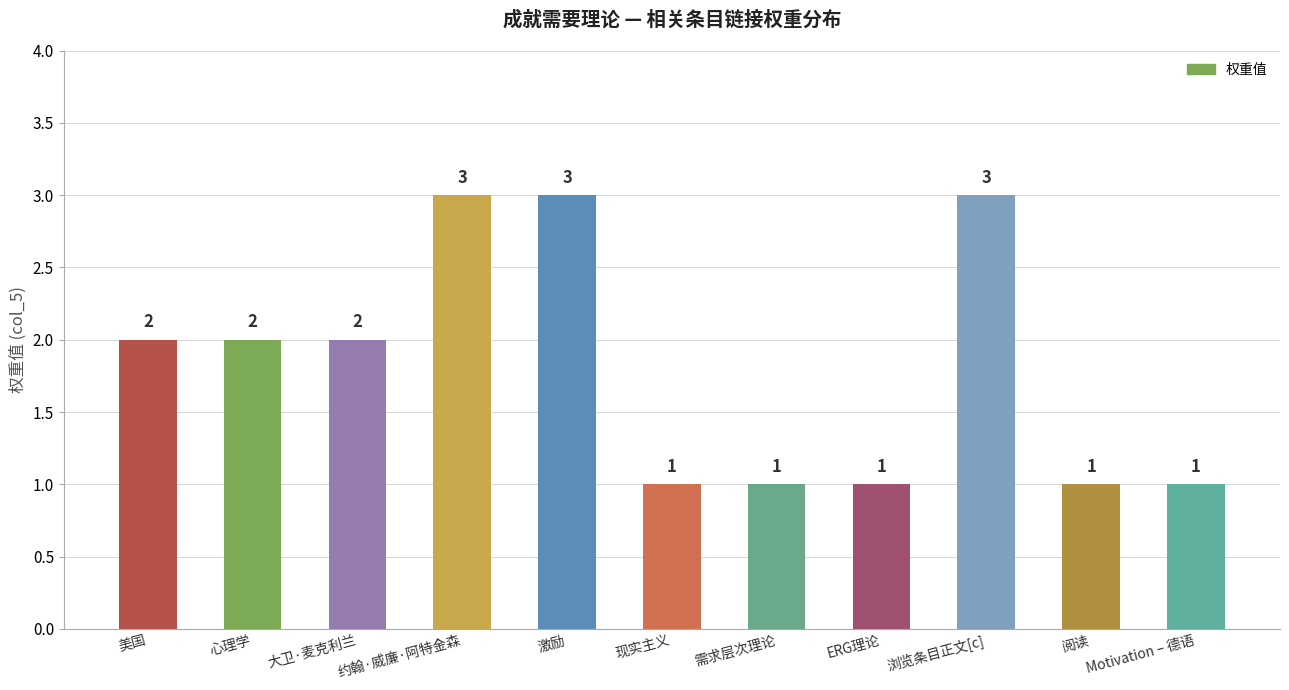

What is the average value?

2